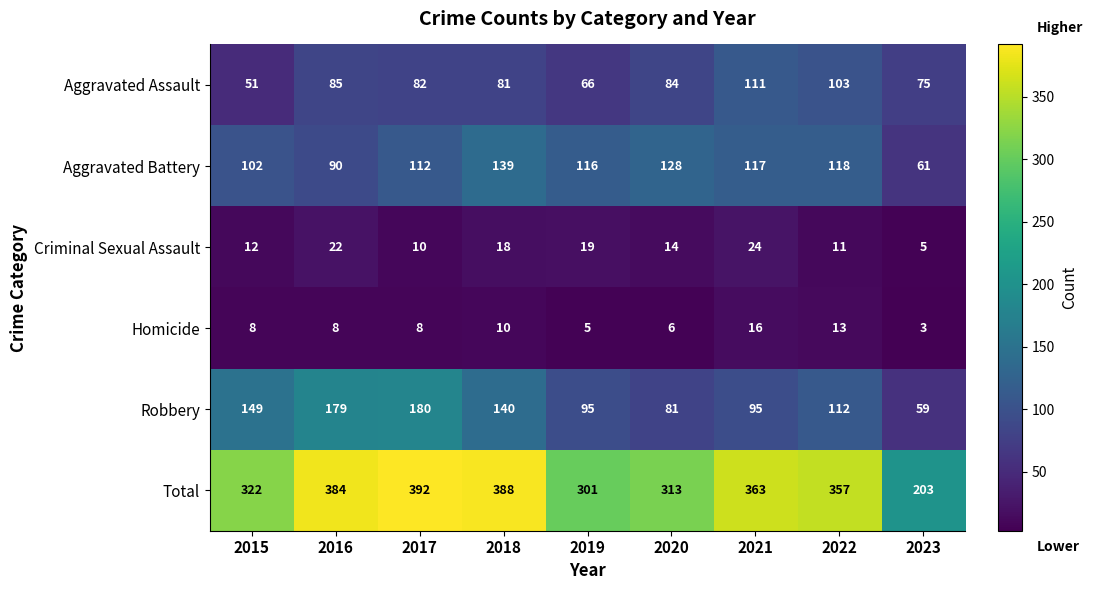

Which category has the lowest value in the Aggravated Battery series?

2023